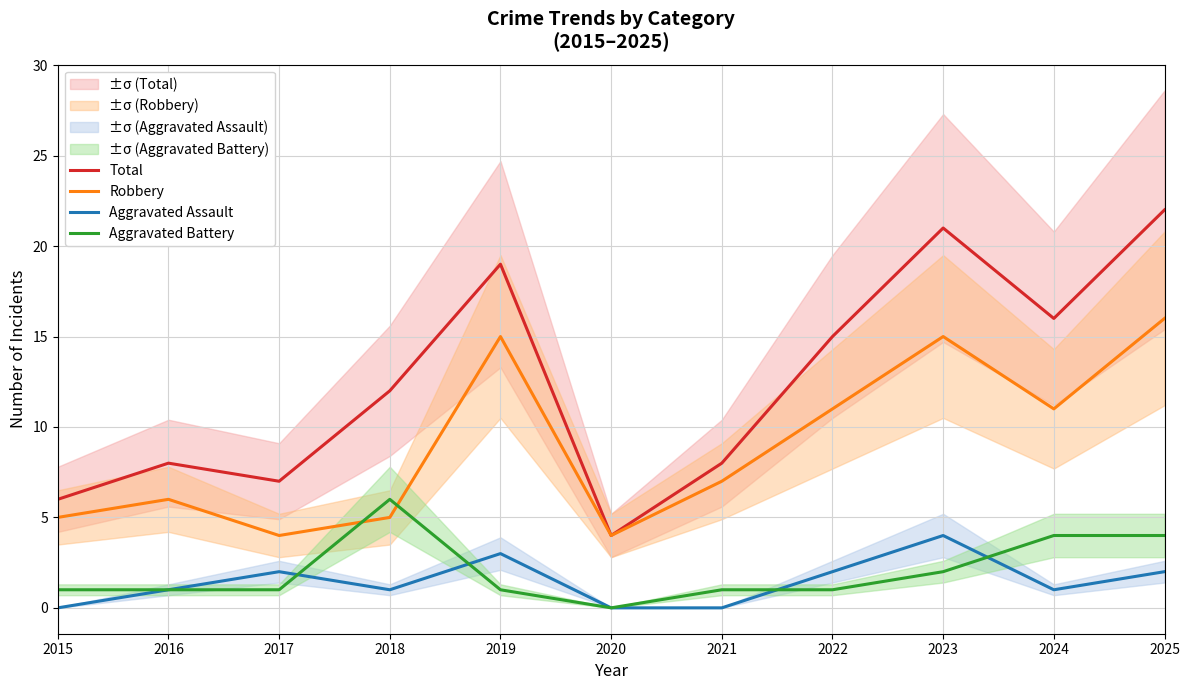

Which has a higher value, 2022 or 2024?

2024